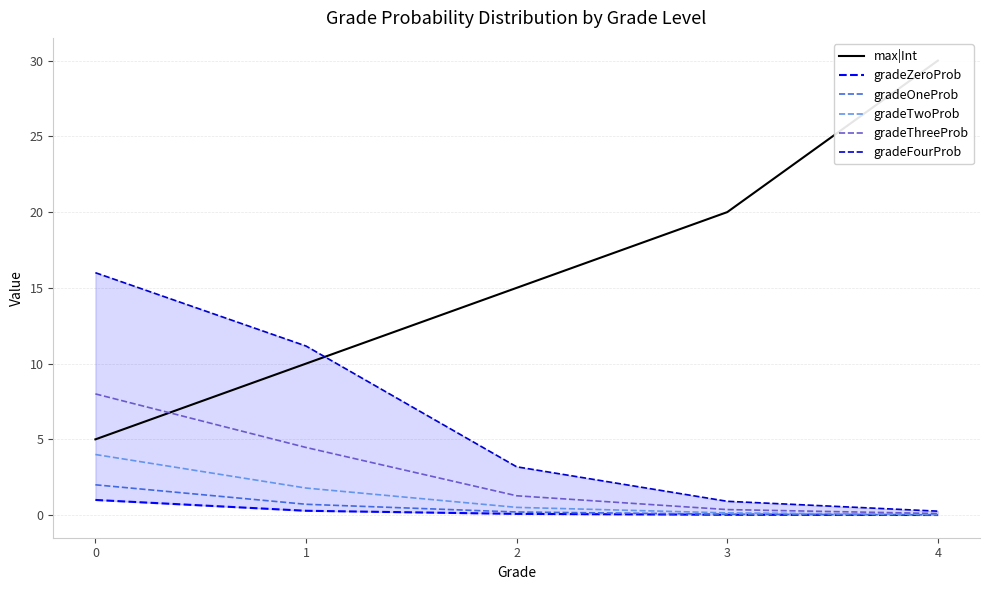

Does the chart display data point markers on the line(s)?

No